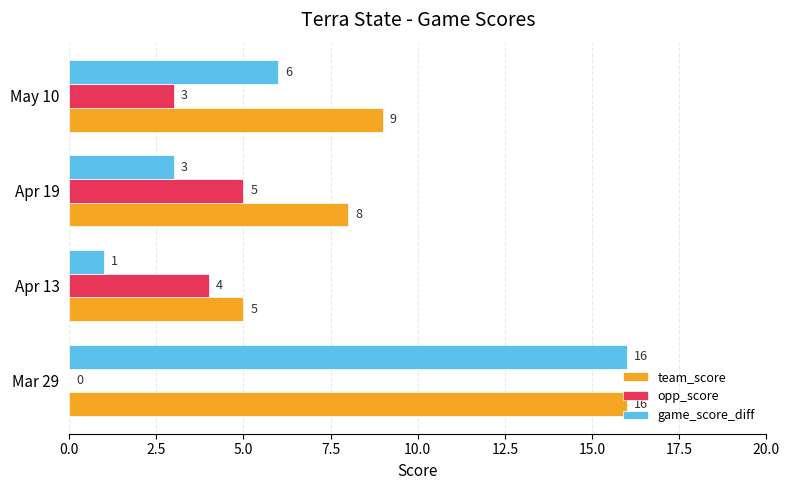

Which series has the largest total across all categories?

team_score